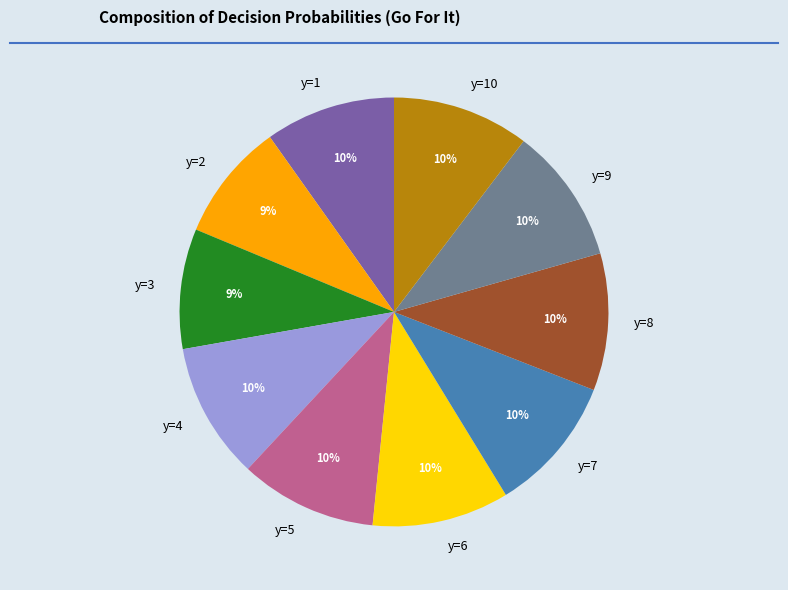

To the nearest percent, what percentage of the pie is y=3?

9%